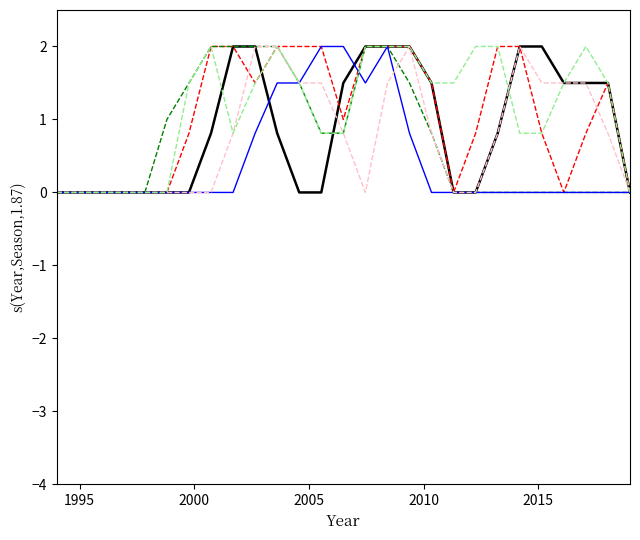

What is the greatest value displayed?

2.0